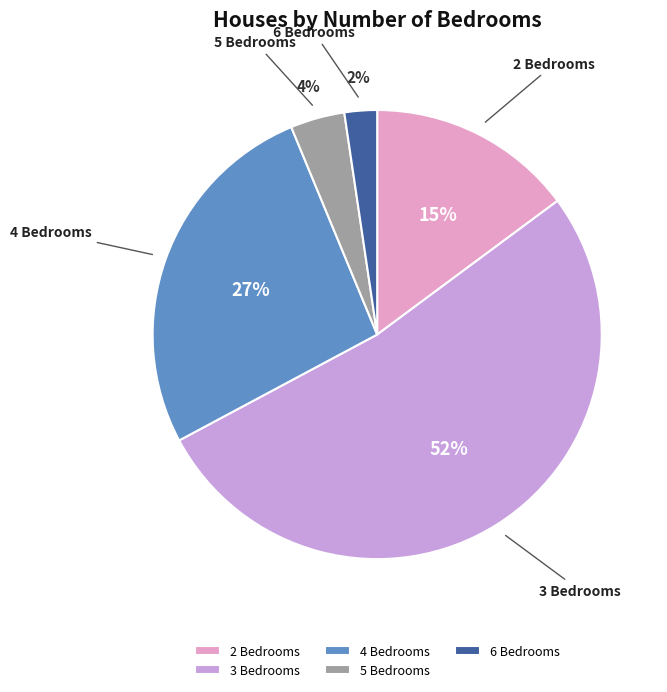

To the nearest percent, what is the difference between the largest and smallest slice percentages?

50%